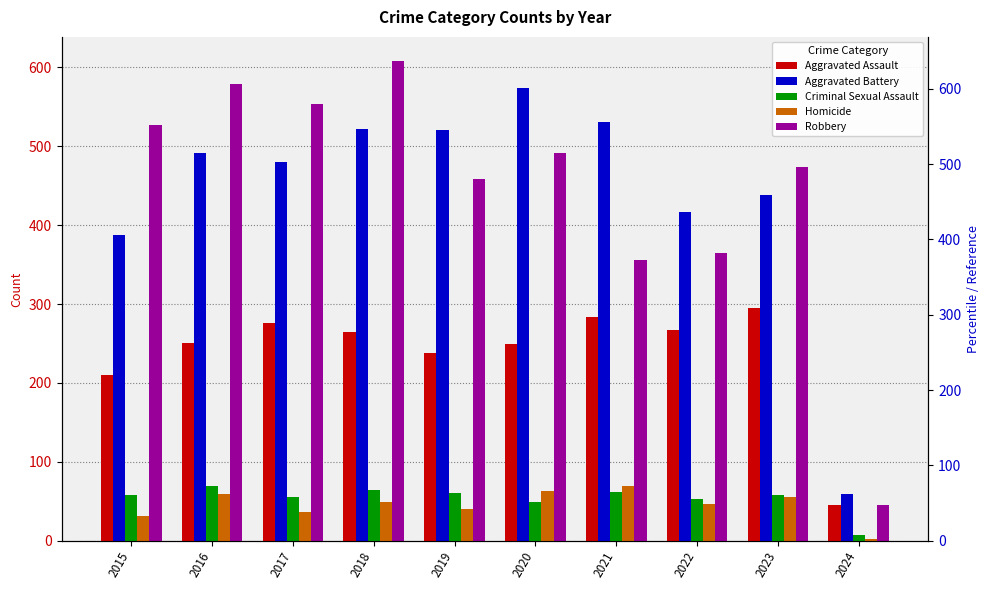

How many data points in Robbery are above 491?

4